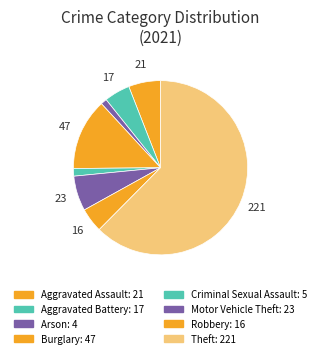

What is the change in value from Aggravated Battery to Criminal Sexual Assault?

-12